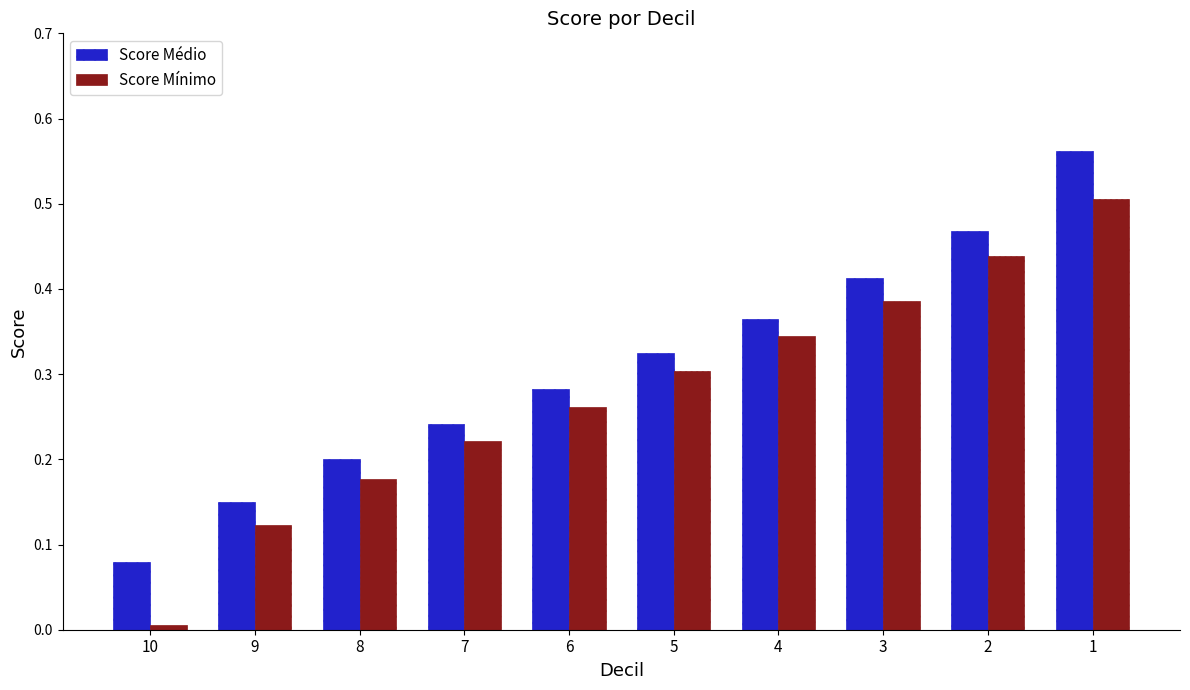

True or false: Score Médio has a value of 0.9 at 1.

False